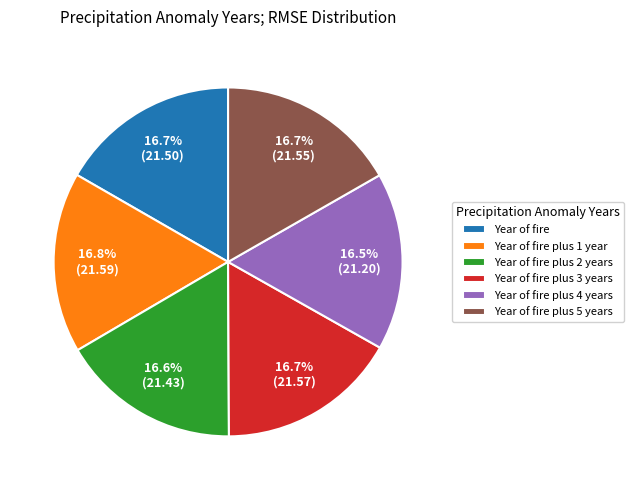

Approximately how many times larger is the value at Year of fire compared to Year of fire plus 5 years?

1.0